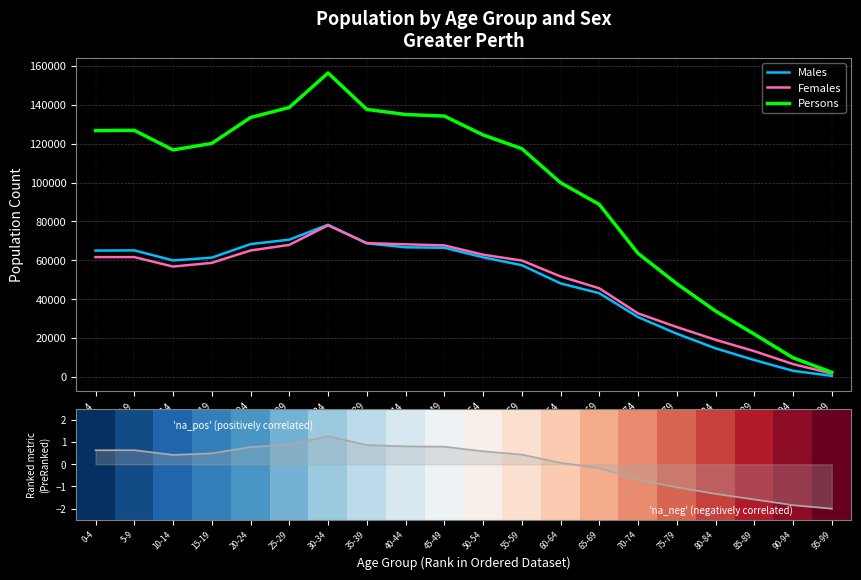

Which category has the lowest value in the Females series?

95-99